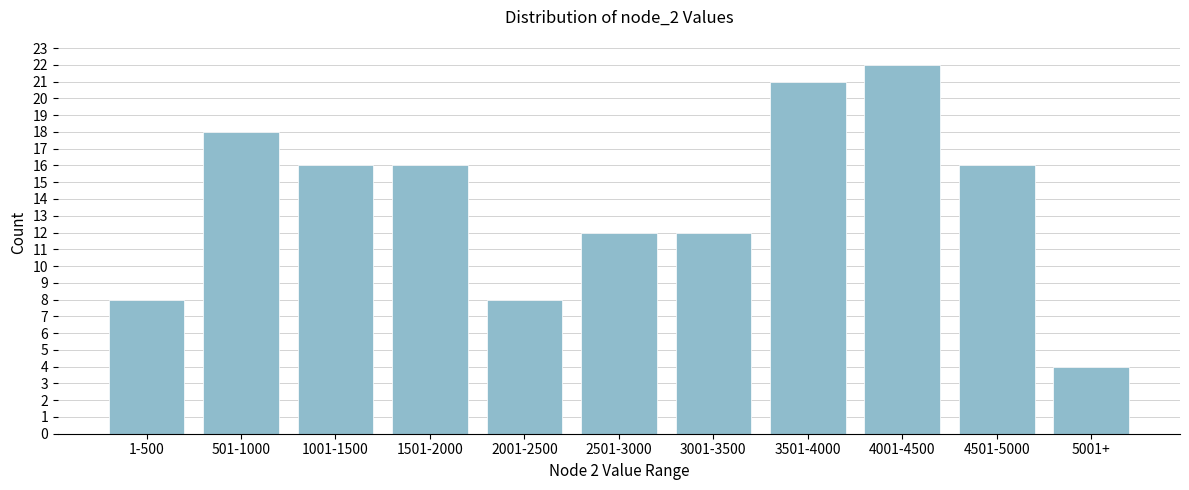

Reading left to right, list all the values displayed in this chart.

8	18	16	16	8	12	12	21	22	16	4